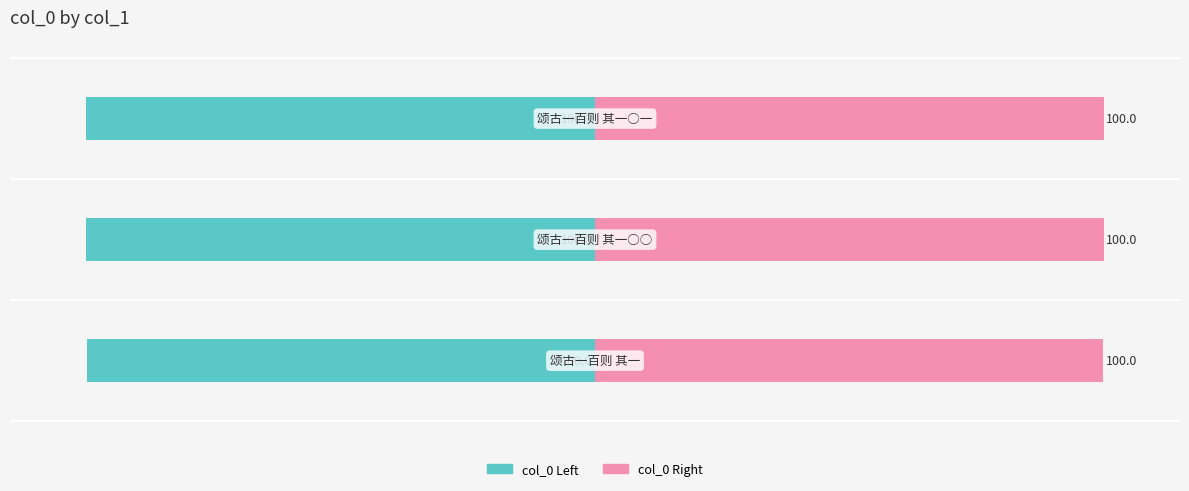

What is the spread (max minus min) of values at 2?

200.0